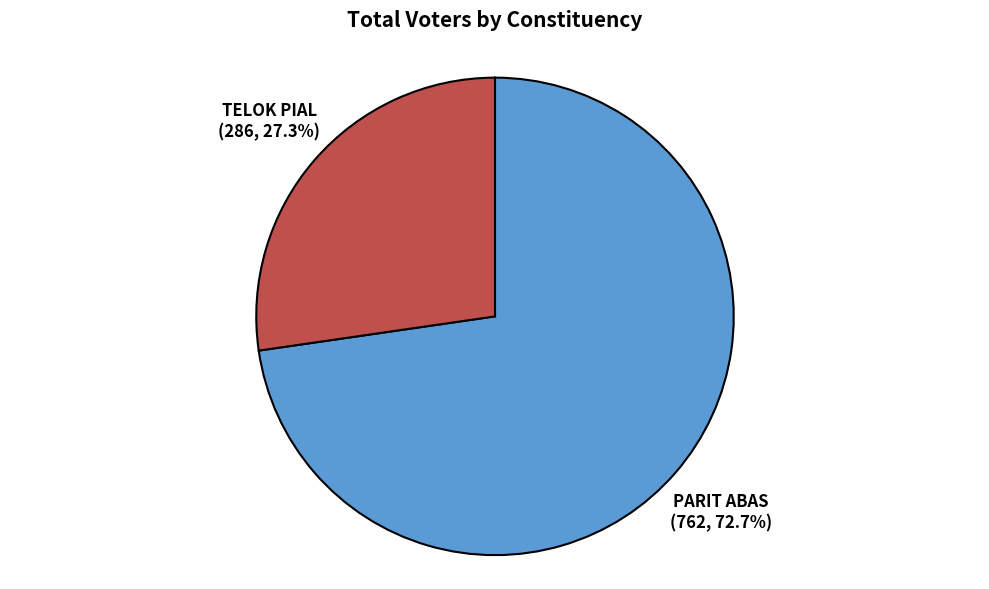

To the nearest percent, what percentage of the pie is TELOK PIAL?

27%